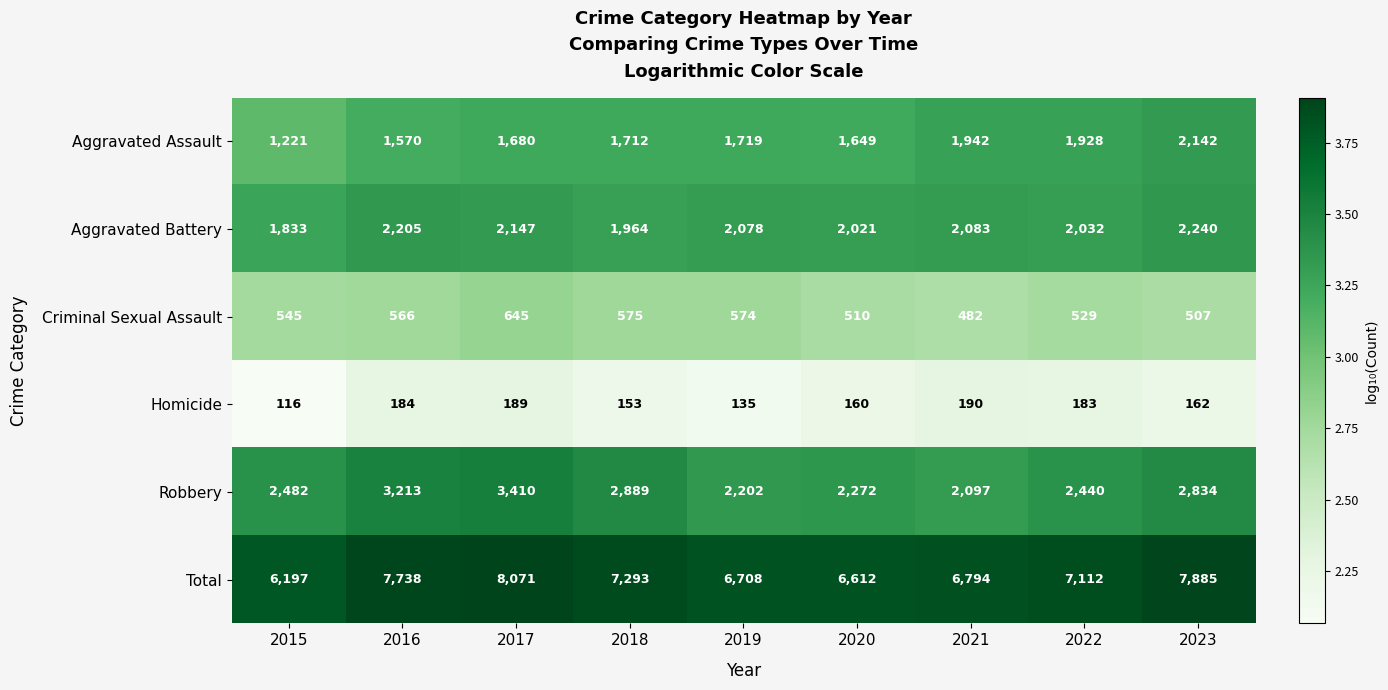

Where does the Total series first go above 7112?

2016